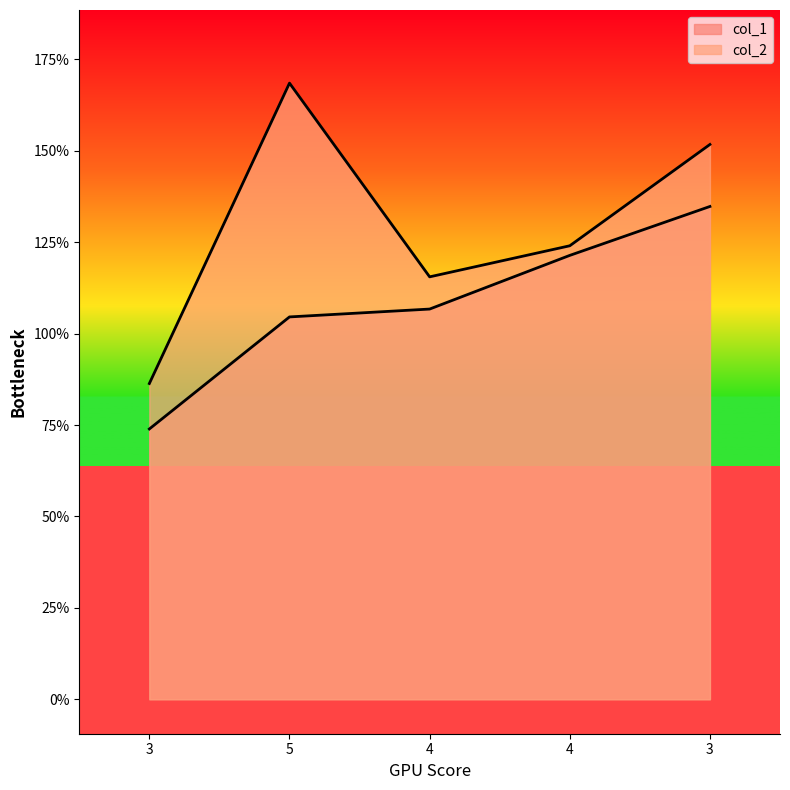

What is the difference between the maximum and minimum values in the col_2 series?

82.2